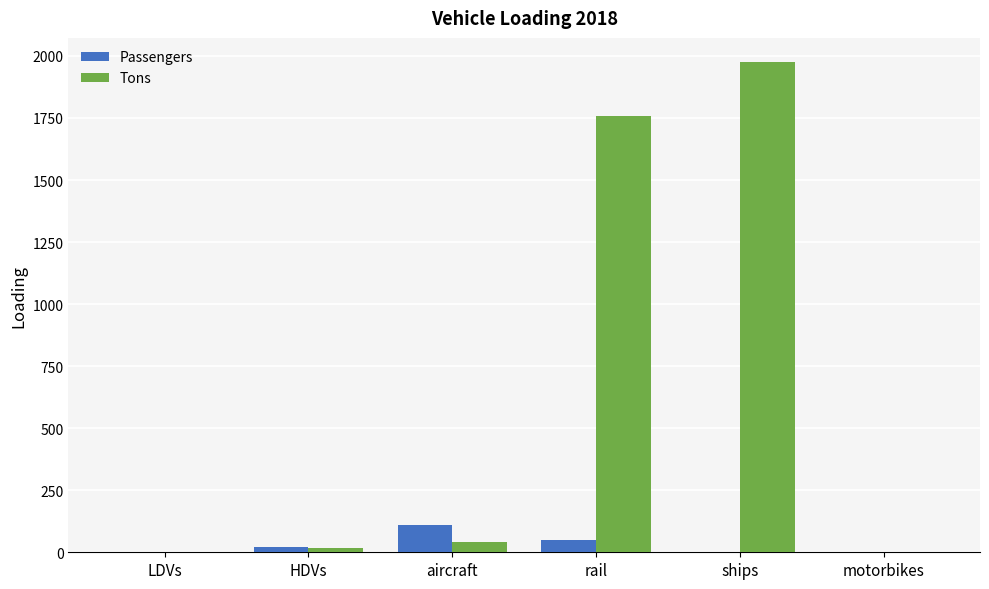

What is the sum of all Passengers values?

185.2